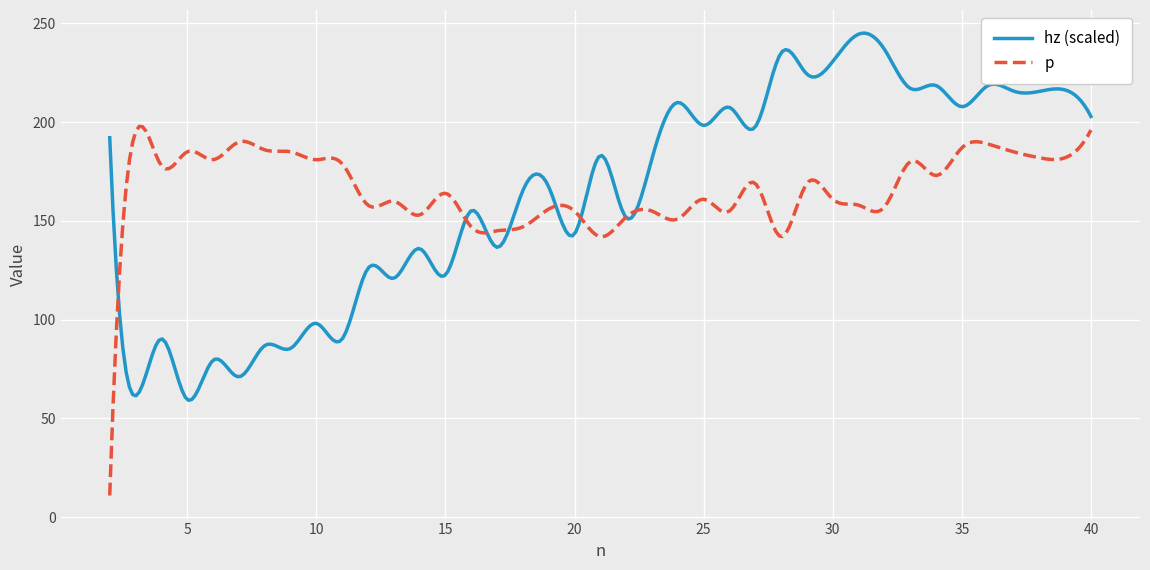

Does the chart display data point markers on the line(s)?

No